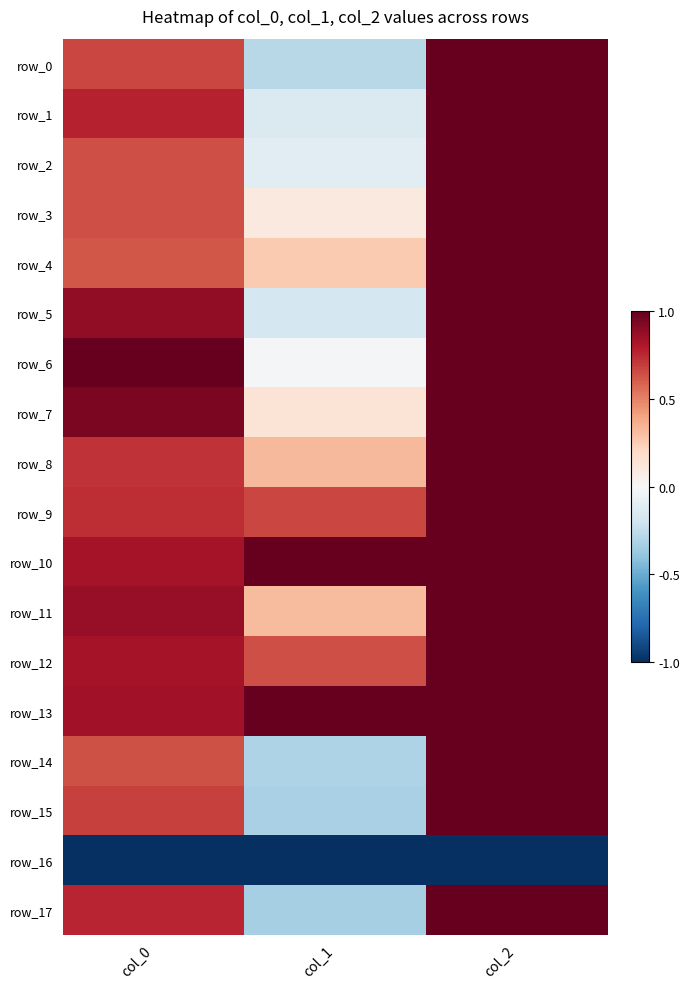

Which series has the largest total across all categories?

row_13